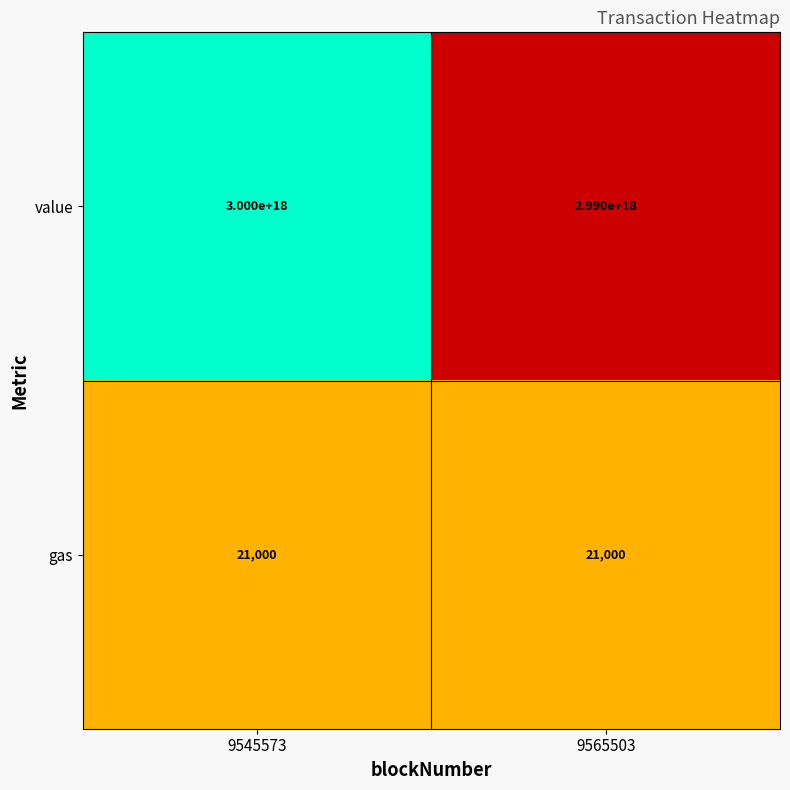

At 9545573, list the series in order from largest to smallest.

value, gas